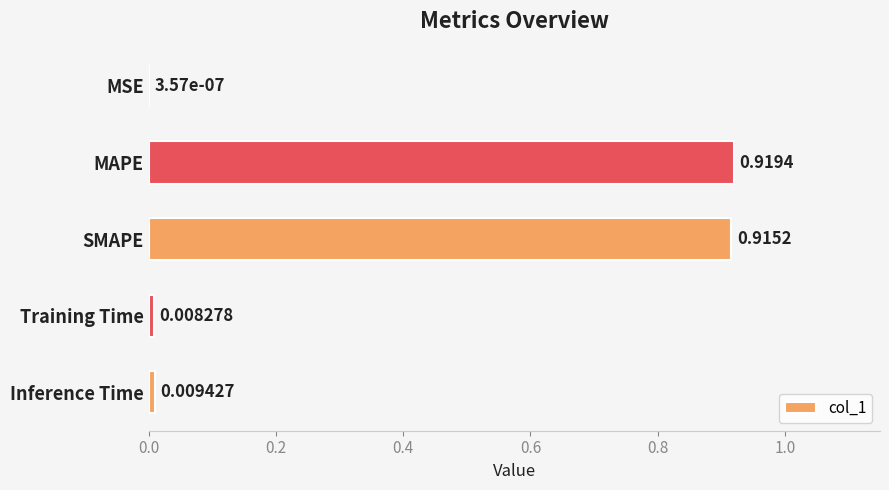

Which category has the highest value across all series?

MAPE